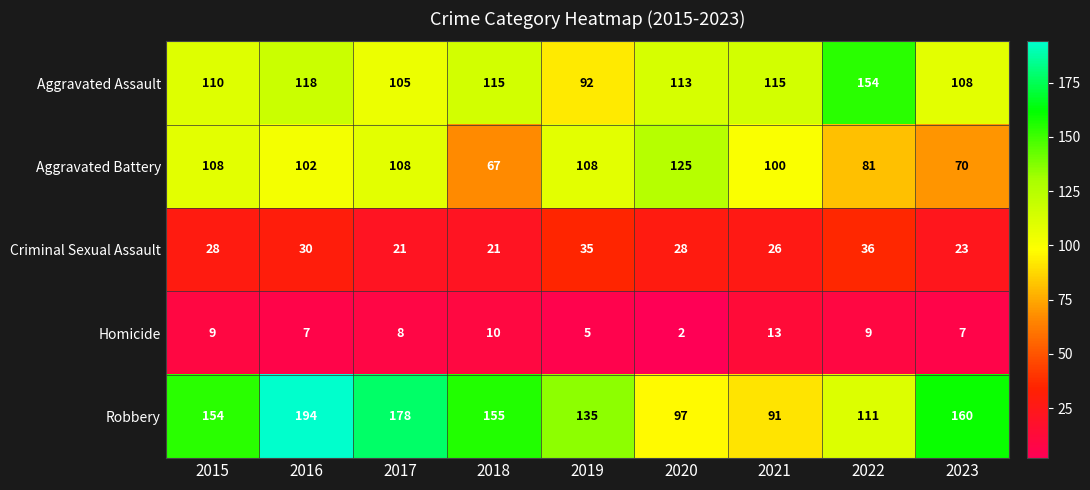

Rank the series at 2020 from highest to lowest value.

Aggravated Battery, Aggravated Assault, Robbery, Criminal Sexual Assault, Homicide